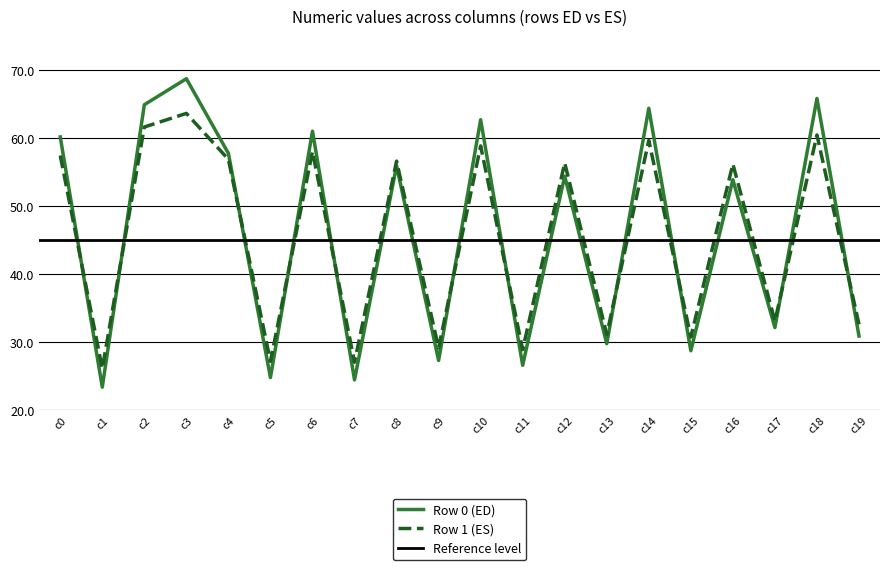

The value of Row 1 (ES) at c8 is 56.6. True or false?

True